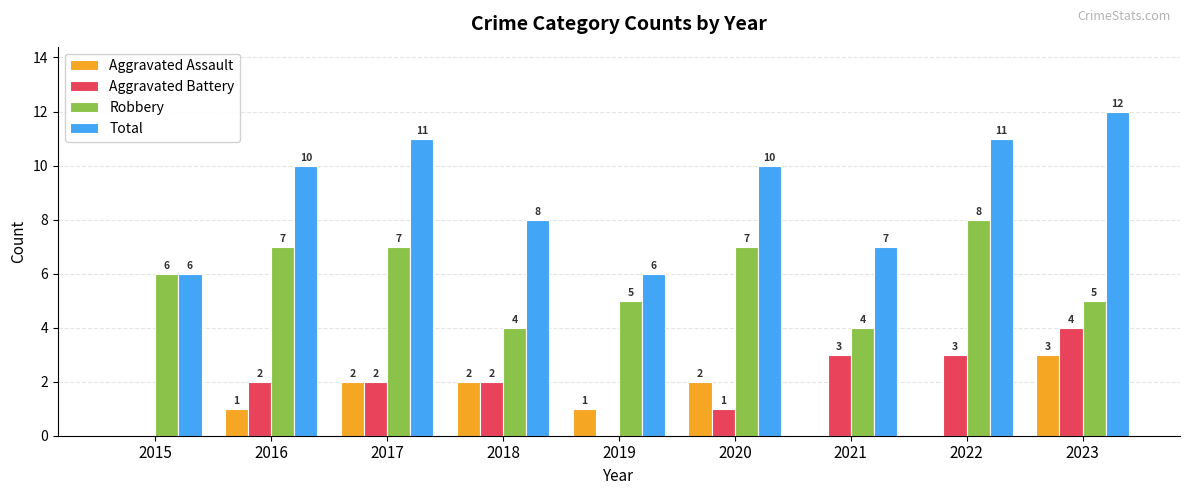

What is the sum of all Aggravated Assault values?

11